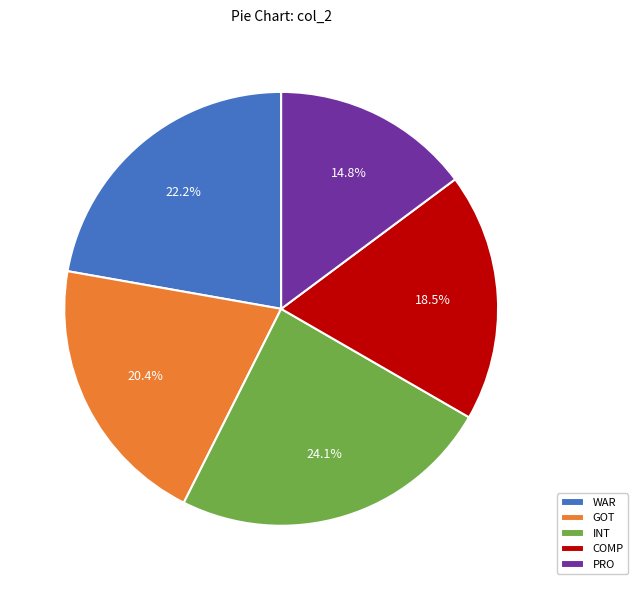

Which slice is the largest?

INT